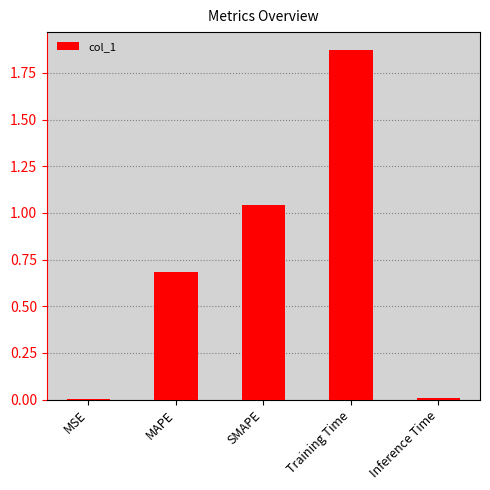

Which has a higher value, SMAPE or MSE?

SMAPE